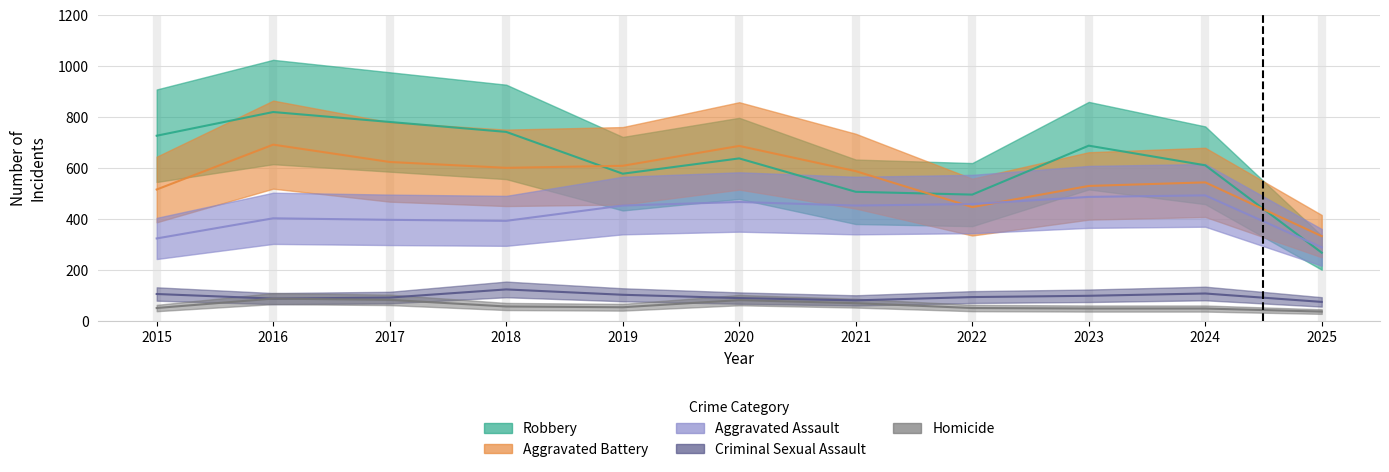

Which has a higher value, 2016 or 2024?

2024